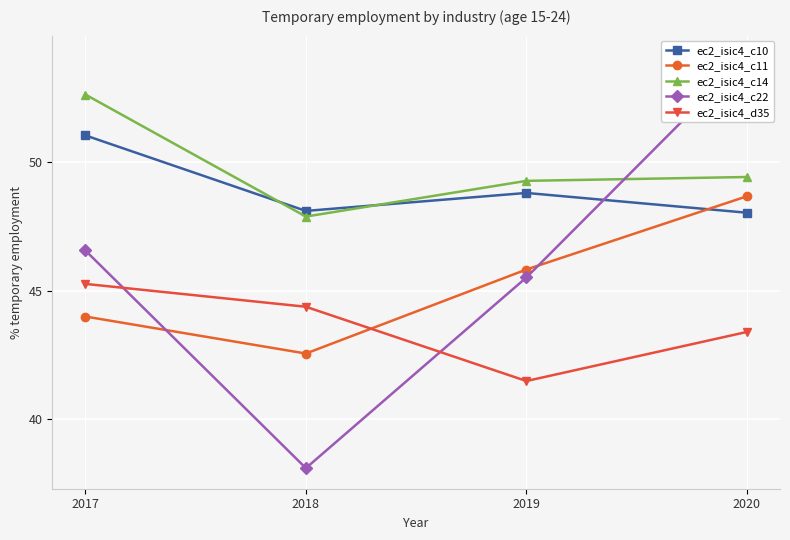

The value of ec2_isic4_c10 at 2017 is 51.0. True or false?

True